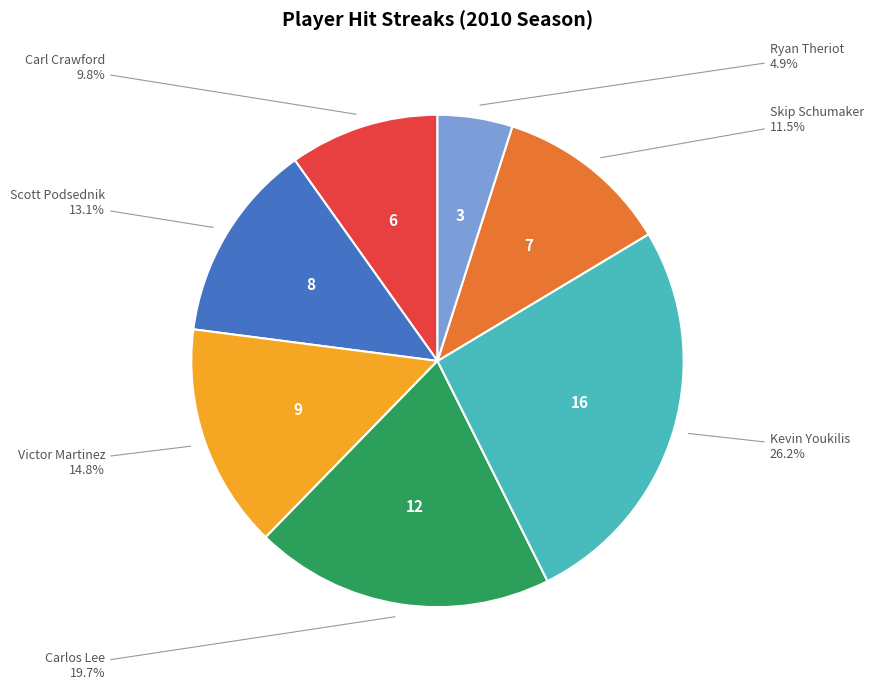

Is there a majority slice in this chart?

No